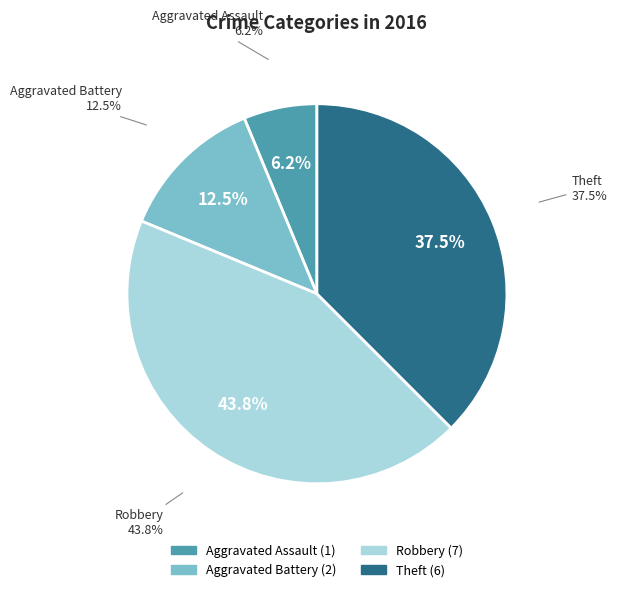

What is the ratio of the value at Theft to the value at Robbery?

0.9